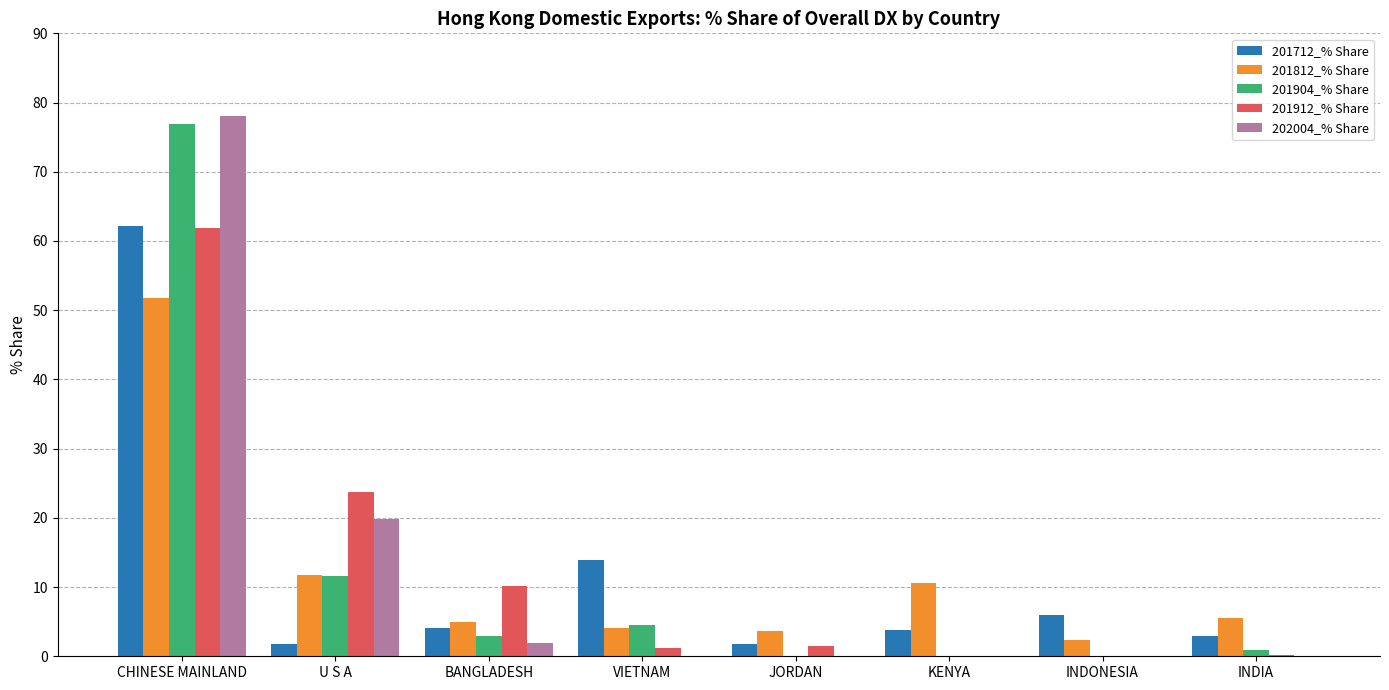

Which series changed the most between CHINESE MAINLAND and INDONESIA?

202004_% Share